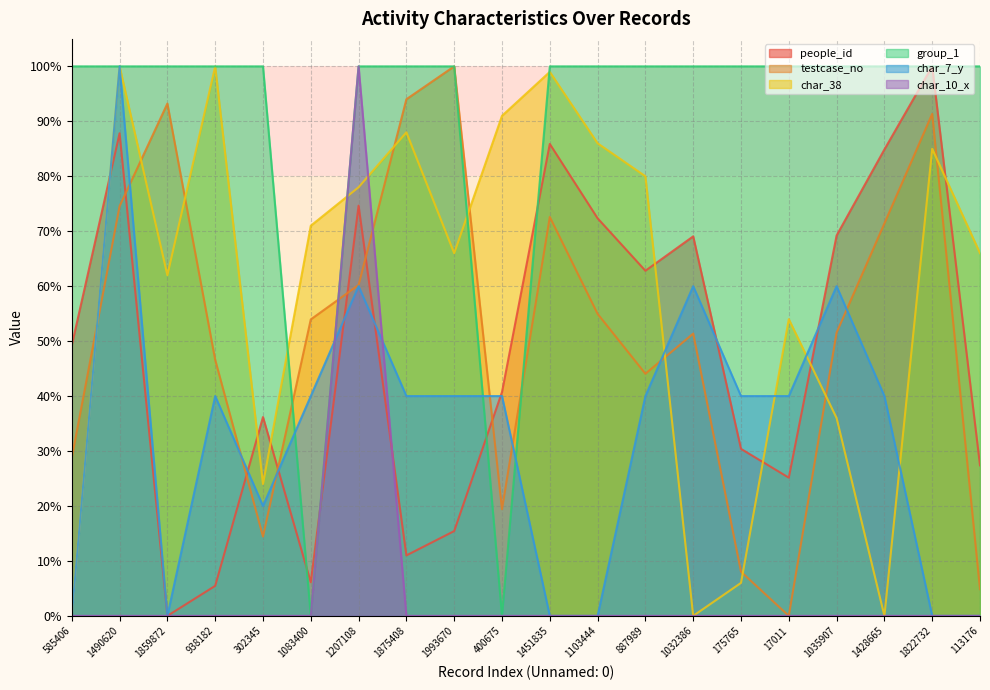

What is the maximum value for people_id?

100.0